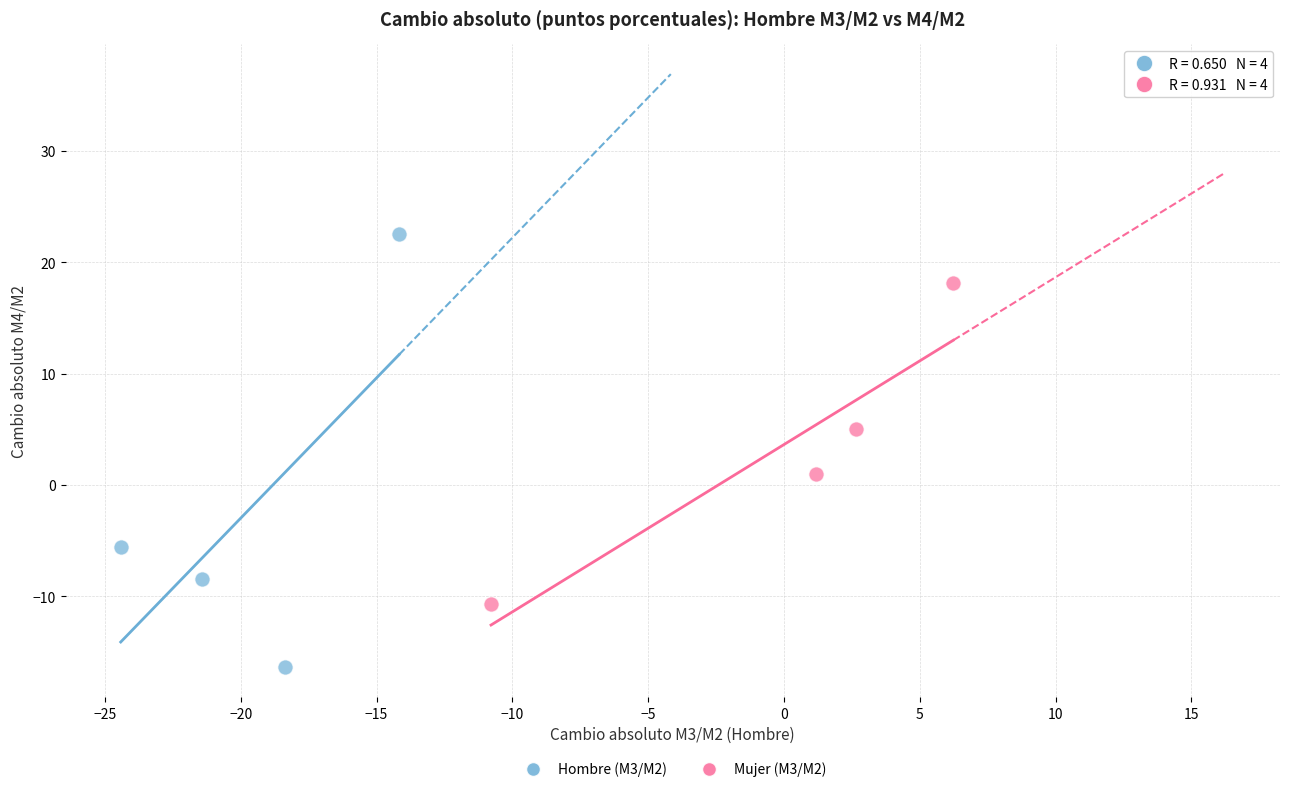

Which series contains the highest Y value?

Hombre (M3/M2)